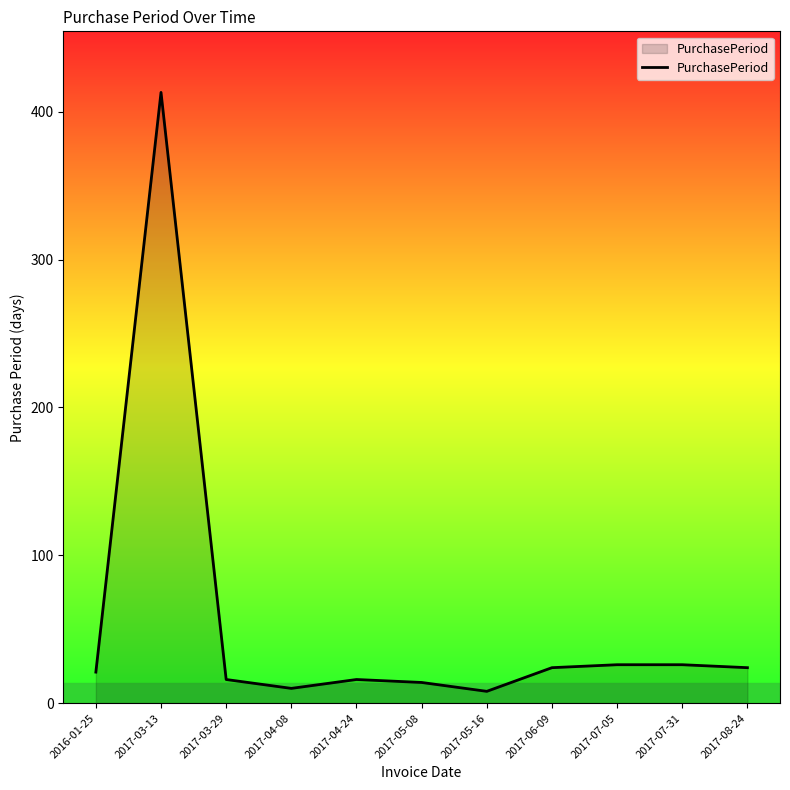

What is the smallest value displayed?

8